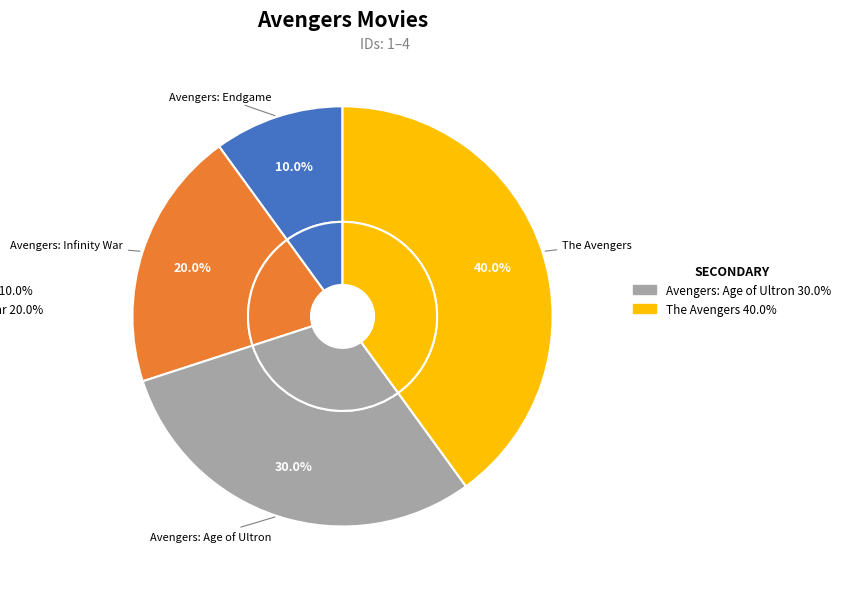

True or false: Avengers: Infinity War accounts for 20% of the total.

True